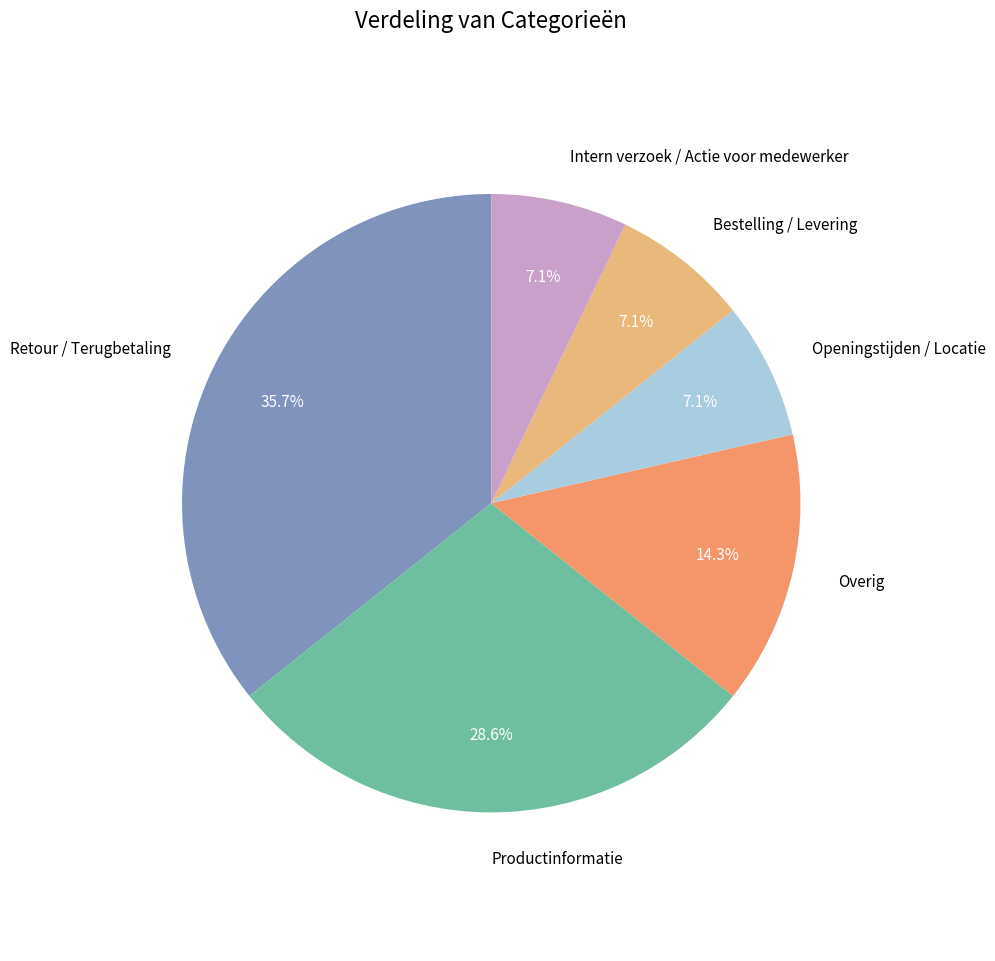

Which has a higher value, Retour / Terugbetaling or Productinformatie?

Retour / Terugbetaling